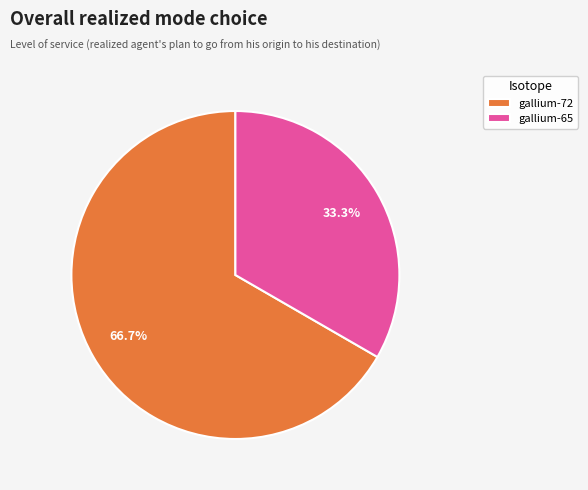

Does gallium-72 account for over 50% of the chart?

Yes